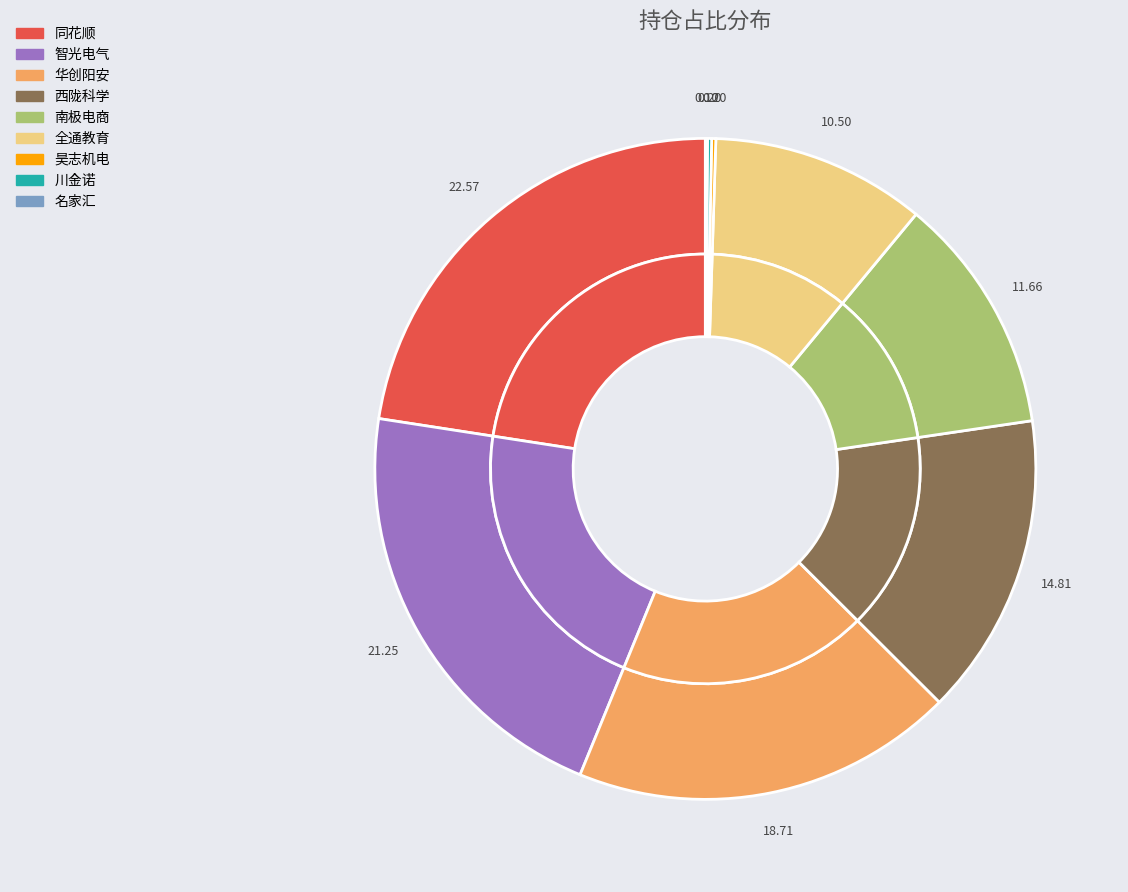

How many segments does this pie chart have?

9